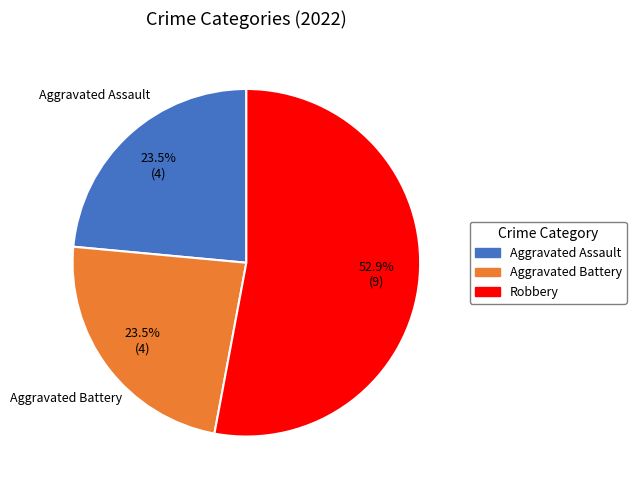

Is there a majority slice in this chart?

Yes